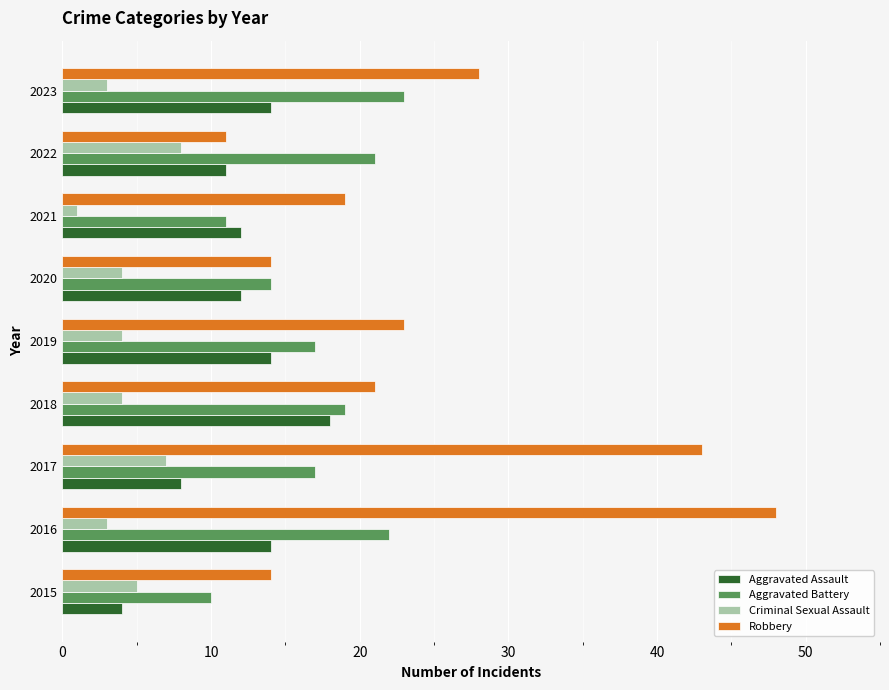

At which category is the sum across all series the highest?

2016